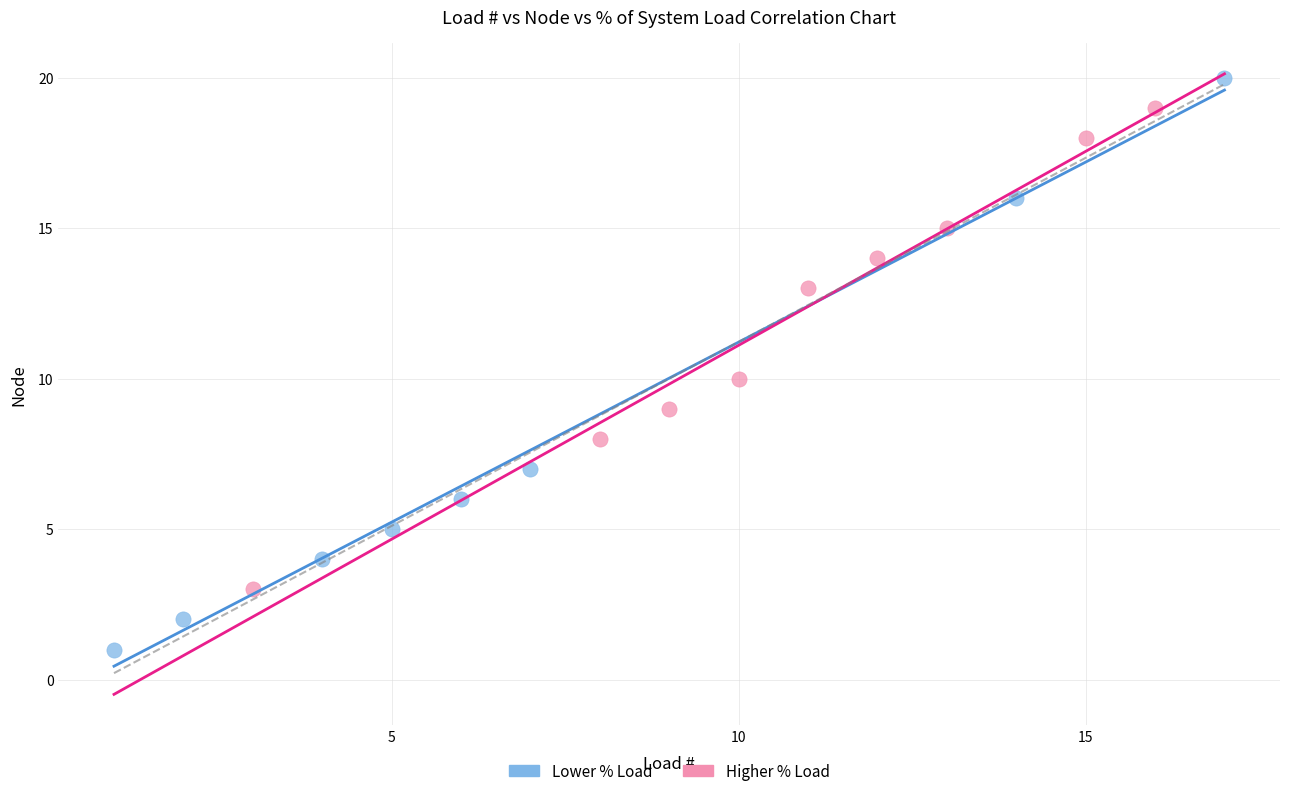

Which series contains the lowest Y value?

Lower % Load